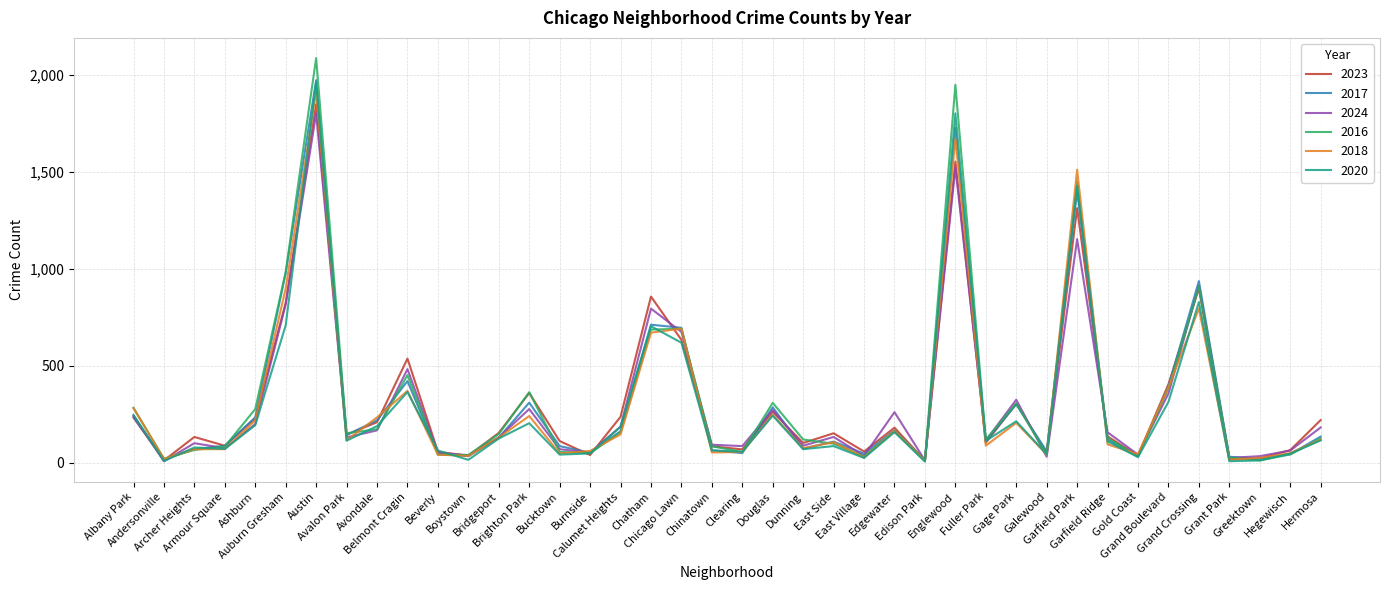

At which label does 2018 first exceed 115?

Albany Park